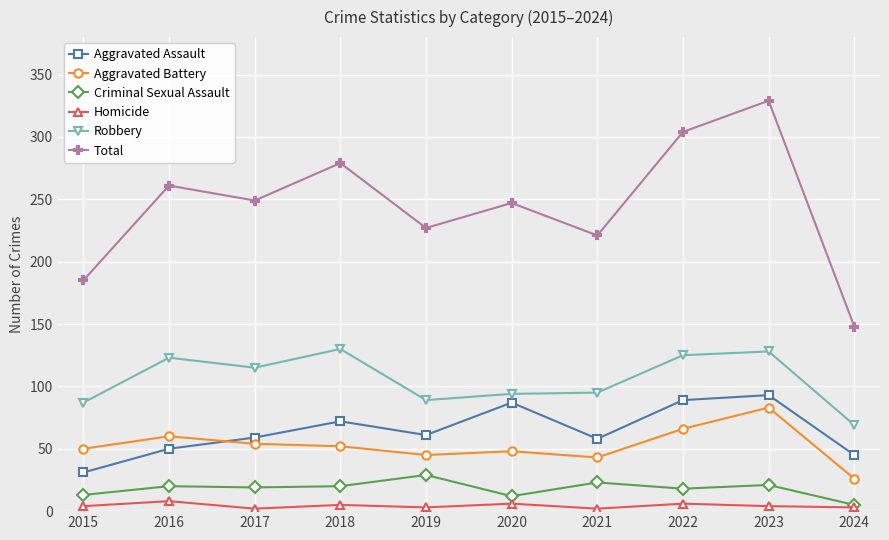

What is the lowest value of the Total series?

148